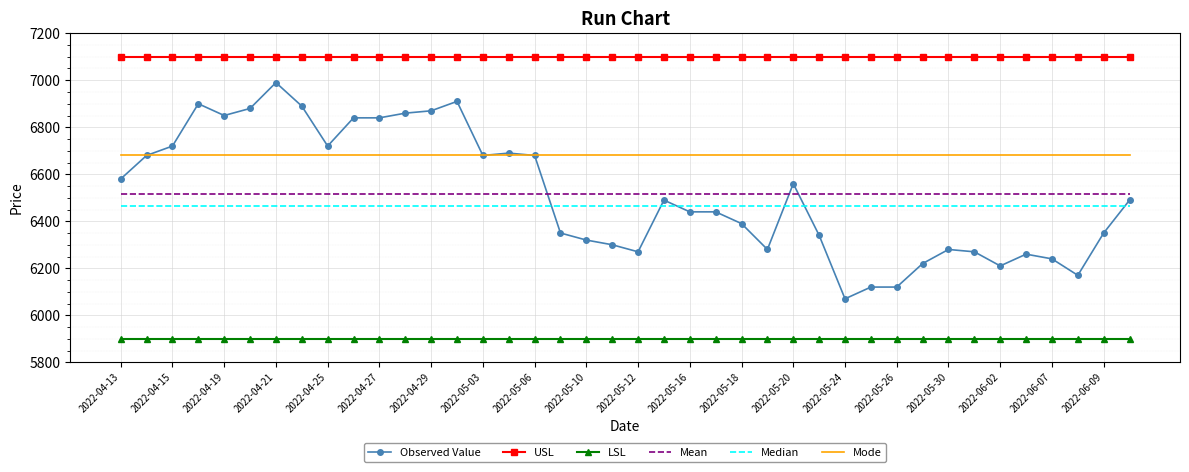

True or false: Mode and USL cross at least once.

False